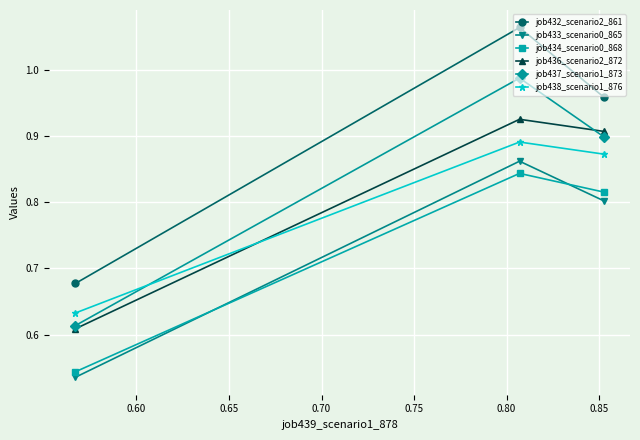

Which series has the largest range (max minus min)?

job432_scenario2_861